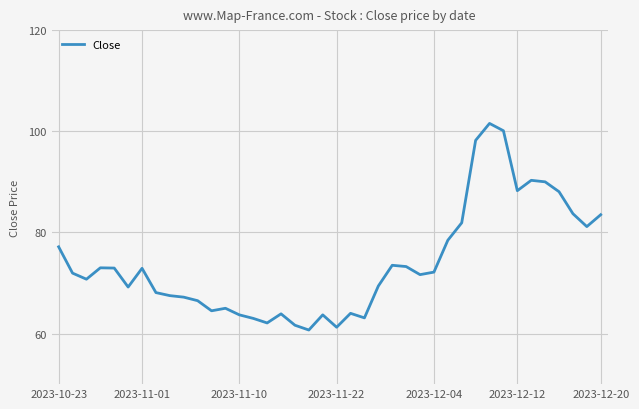

What is the minimum value shown in the chart?

60.7